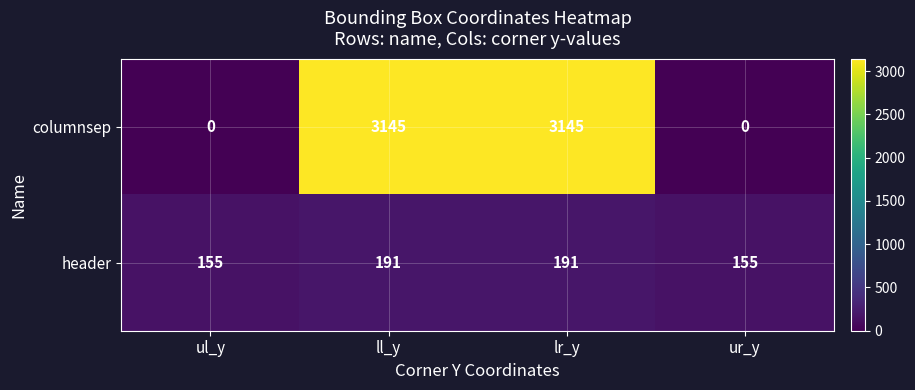

Rank the series by their average value, from highest to lowest.

columnsep, header